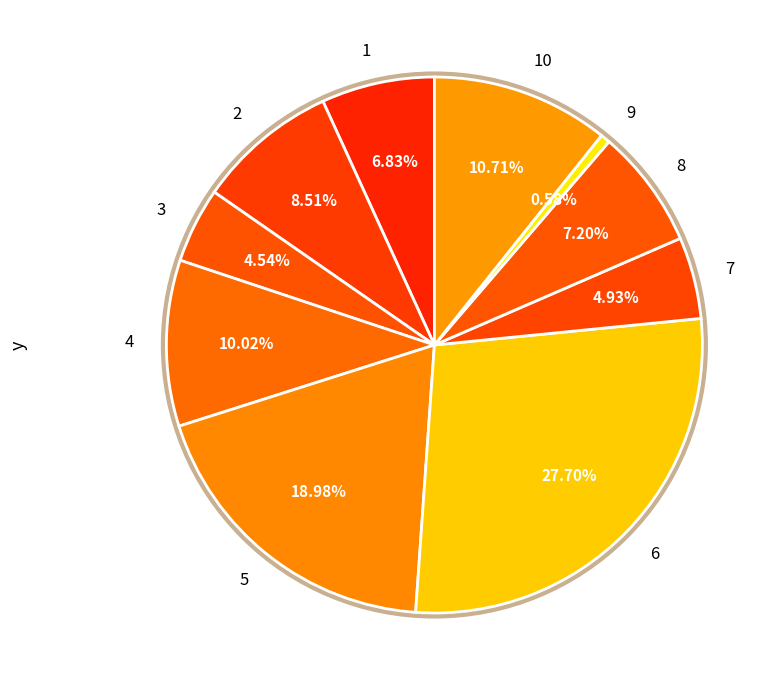

How many segments does this pie chart have?

10